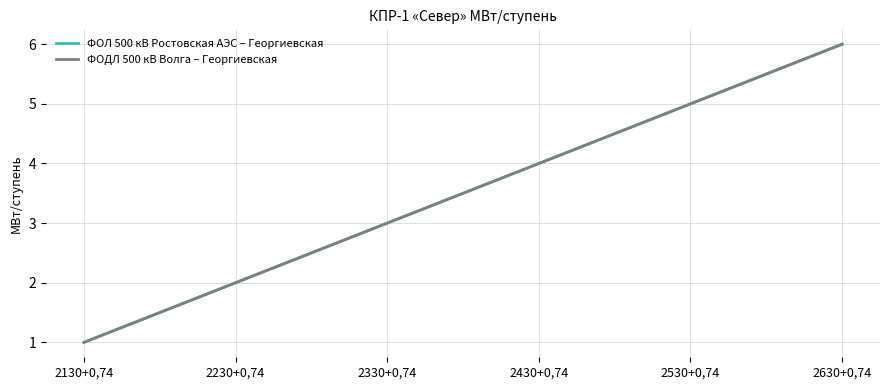

Reading left to right, extract all data points from this chart.

ФОЛ 500 кВ Ростовская АЭС – Георгиевская: 2130+0,74=1	2230+0,74=2	2330+0,74=3	2430+0,74=4	2530+0,74=5	2630+0,74=6
ФОДЛ 500 кВ Волга – Георгиевская: 2130+0,74=1	2230+0,74=2	2330+0,74=3	2430+0,74=4	2530+0,74=5	2630+0,74=6